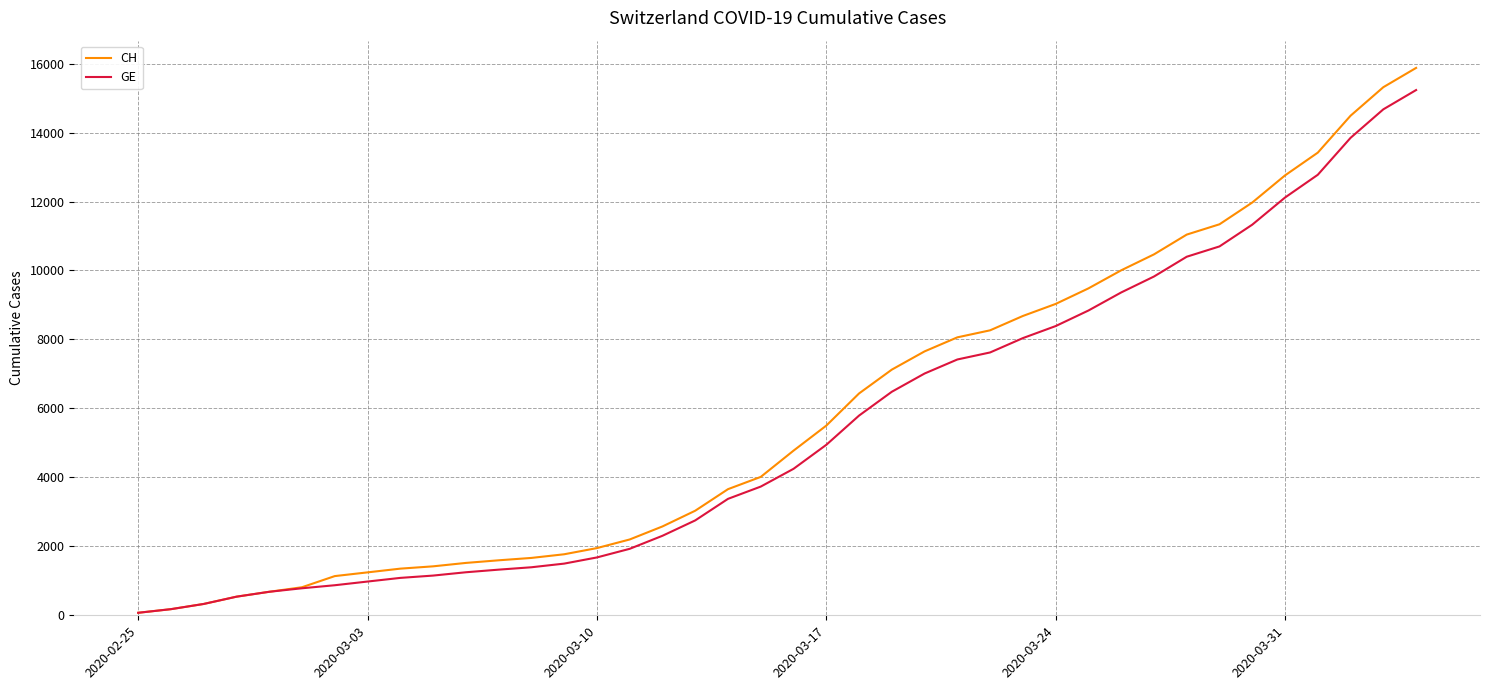

What is the maximum value for GE?

15233